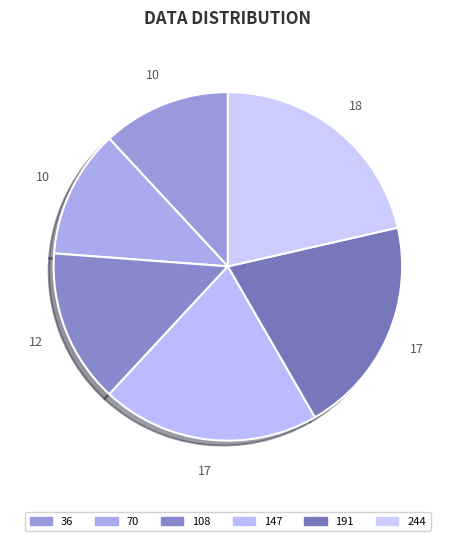

Count the number of slices in the pie.

6